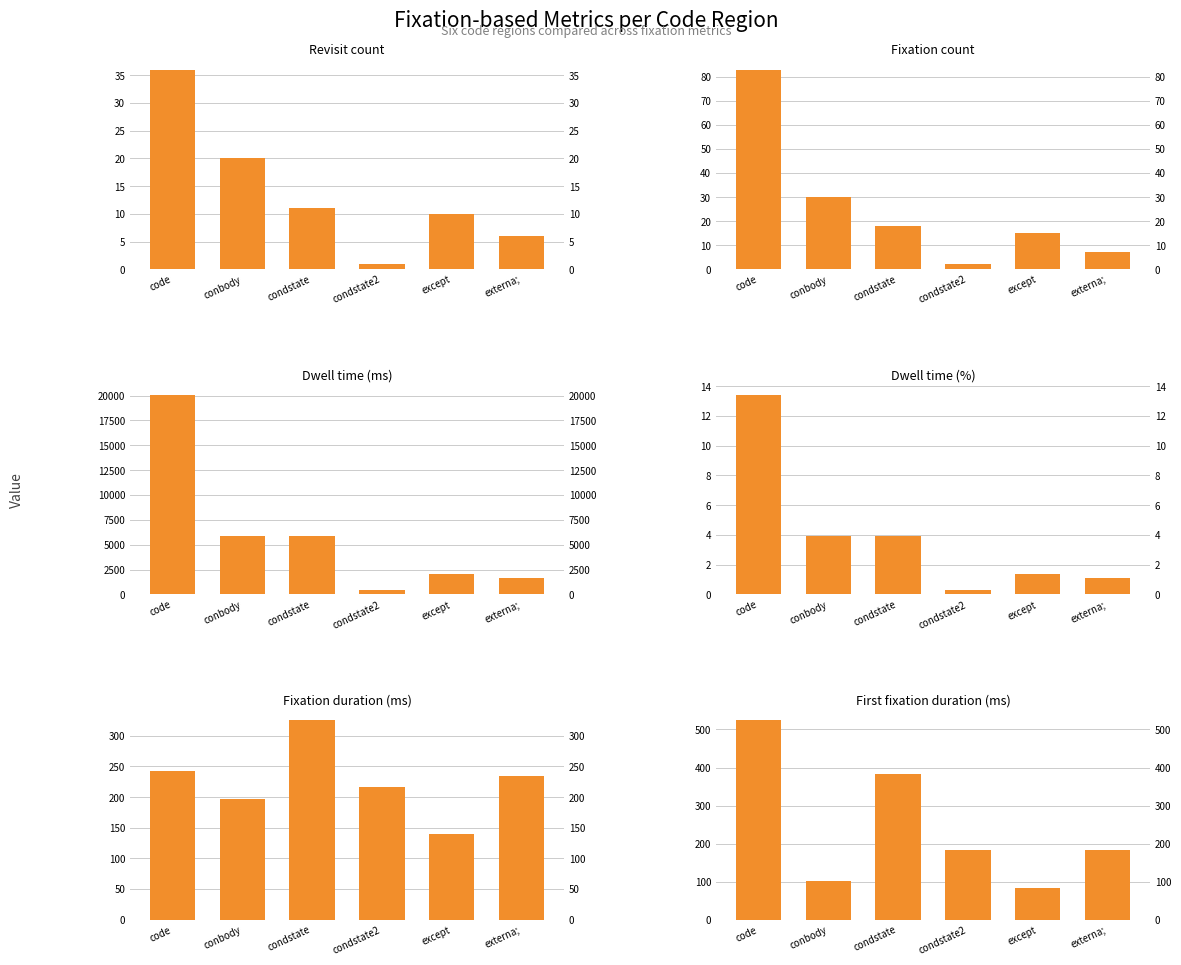

Reading left to right, extract all data points from this chart.

Revisit count: 36.0	20.0	11.0	1.0	10.0	6.0
Fixation count: 83.0	30.0	18.0	2.0	15.0	7.0
Dwell time (ms): 20101.4	5905.6	5871.9	434.4	2084.6	1635.7
Dwell time (%): 13.4	4.0	3.9	0.3	1.4	1.1
Fixation duration (ms): 242.2	196.8	326.2	217.2	139.0	233.7
First fixation duration (ms): 525.6	100.0	383.8	184.1	83.3	184.1